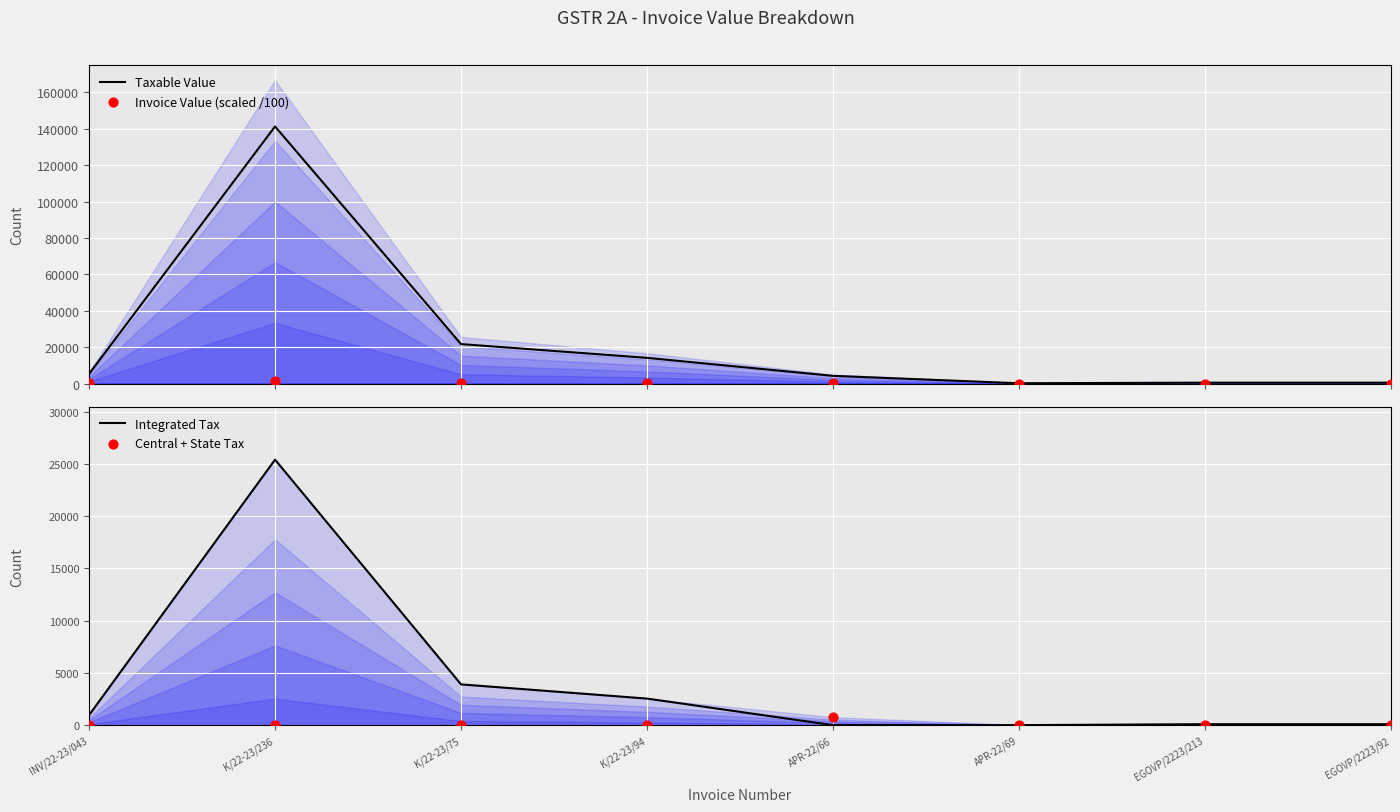

What are all the series names shown in the legend?

Taxable Value, Invoice Value (scaled /100), Integrated Tax, Central + State Tax